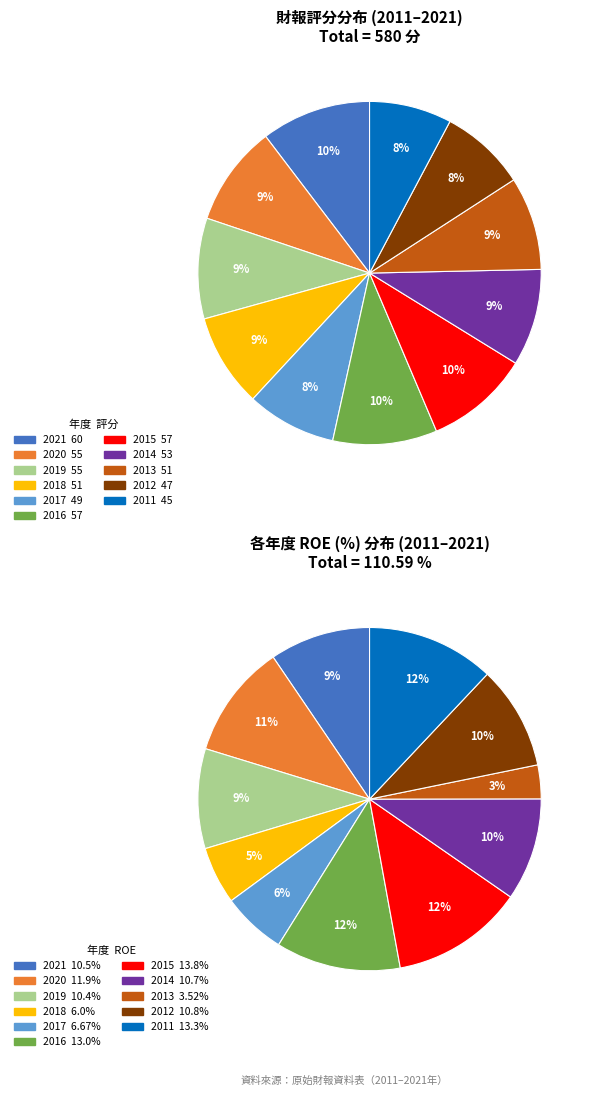

To the nearest percent, what is the difference between the largest and smallest slice percentages?

3%